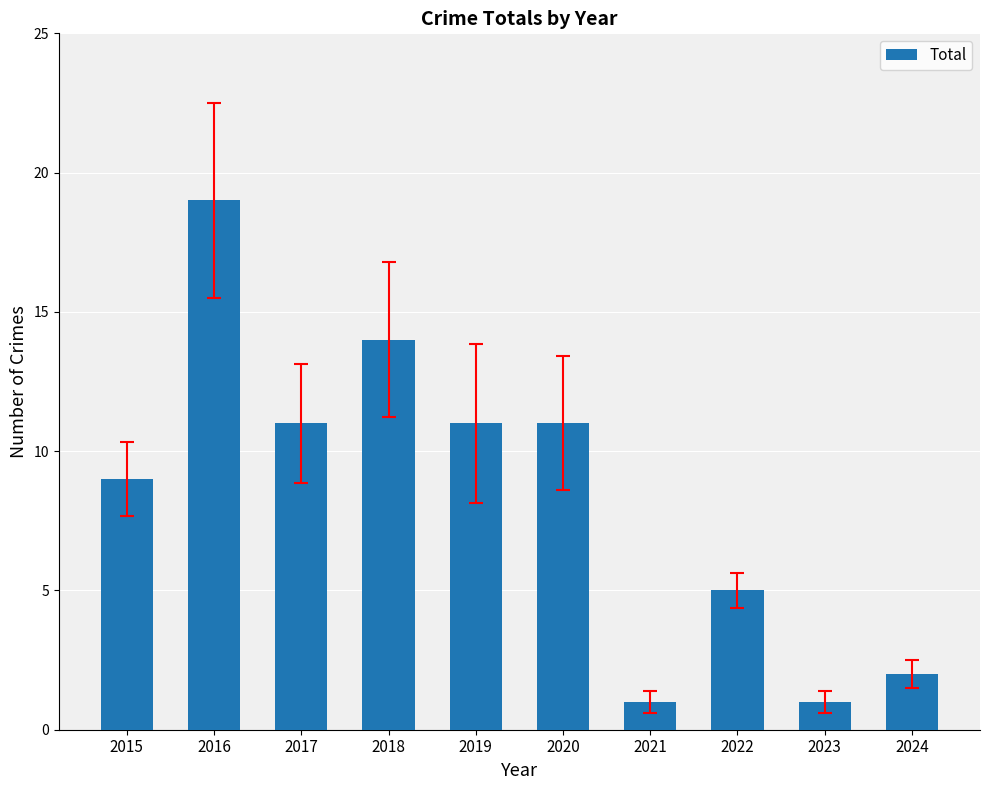

How many data points are less than 11?

5